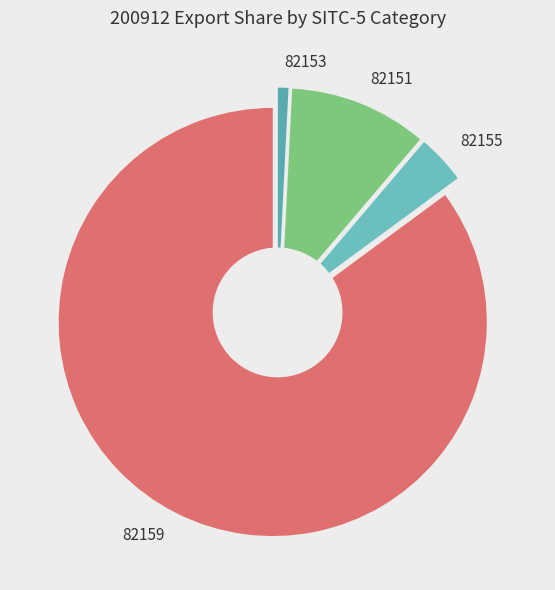

To the nearest percent, what is the difference between the largest and smallest slice percentages?

84%